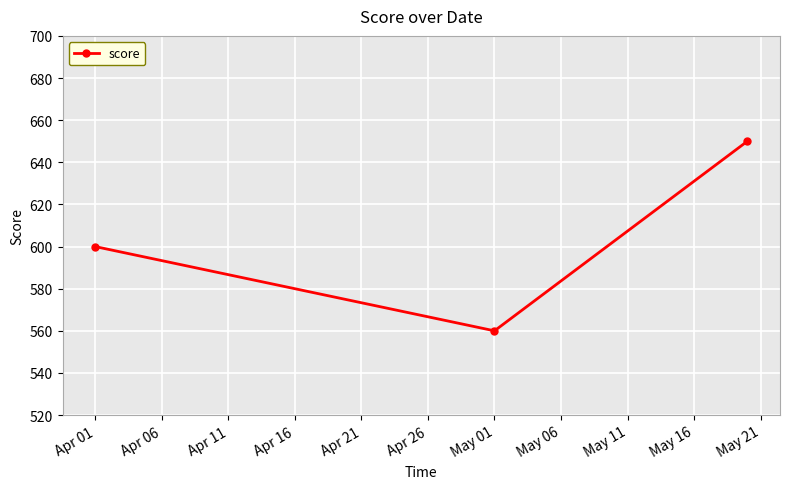

Count the number of categories in the chart.

3